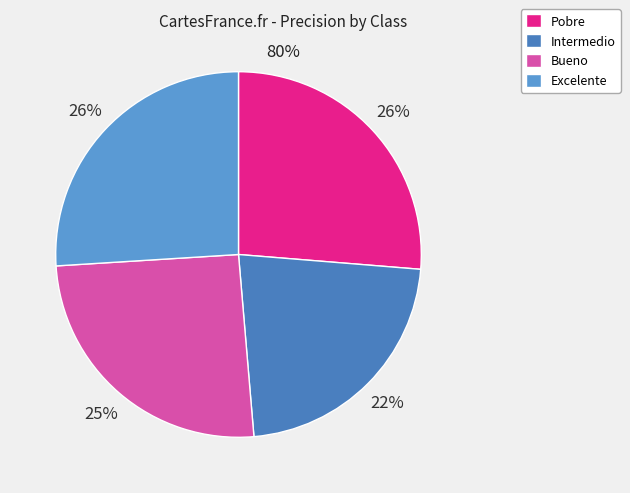

What percentage is NOT represented by Intermedio?

77.6%